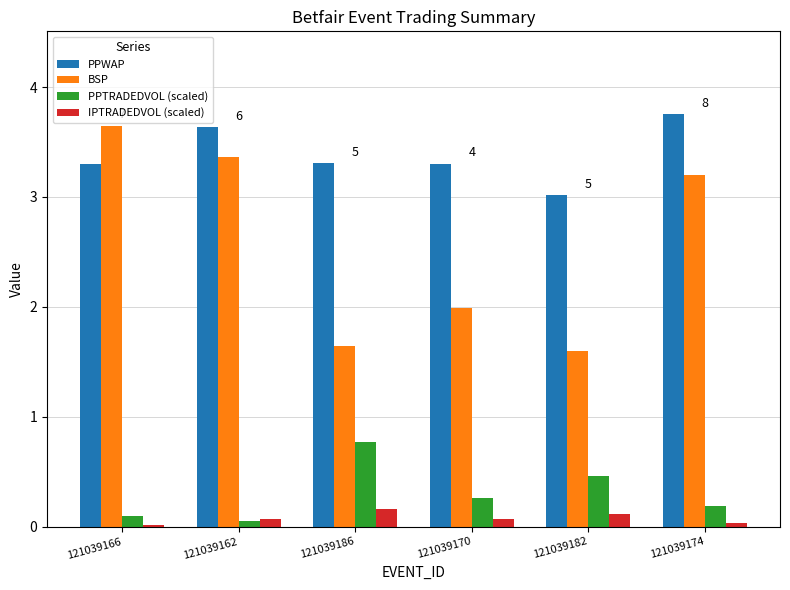

What is the difference between the maximum and second lowest values in the PPWAP series?

0.5